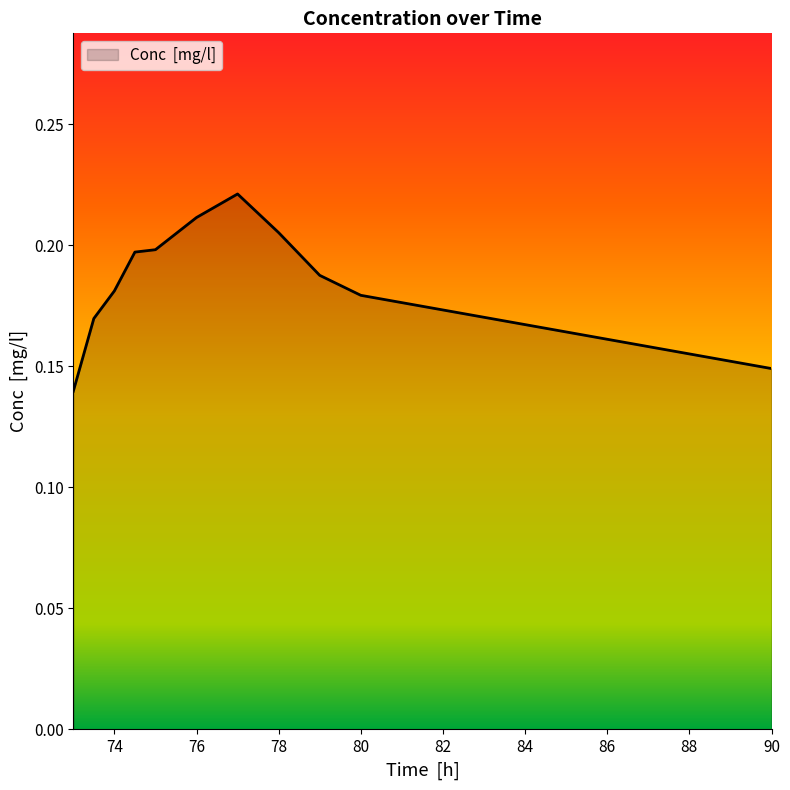

Does the chart have visible grid lines?

No